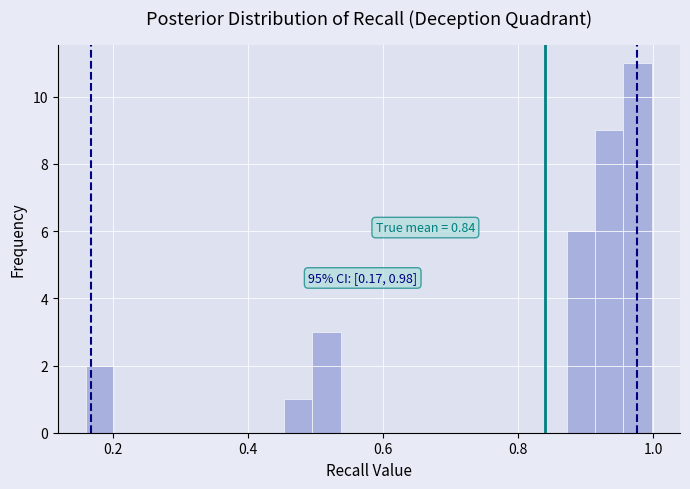

Around what value on the x-axis is the tallest bar? Give the approximate position of its centre, as read against the axis.

0.98